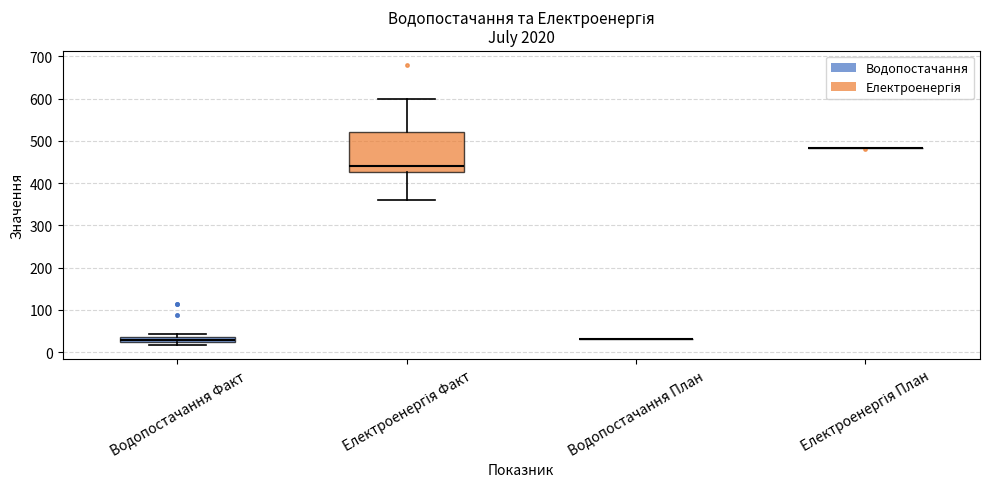

Where is the upper edge of the box for Електроенергія Факт on the y-axis? The values are not printed on the chart, so give them approximately, as read against the axis.

520